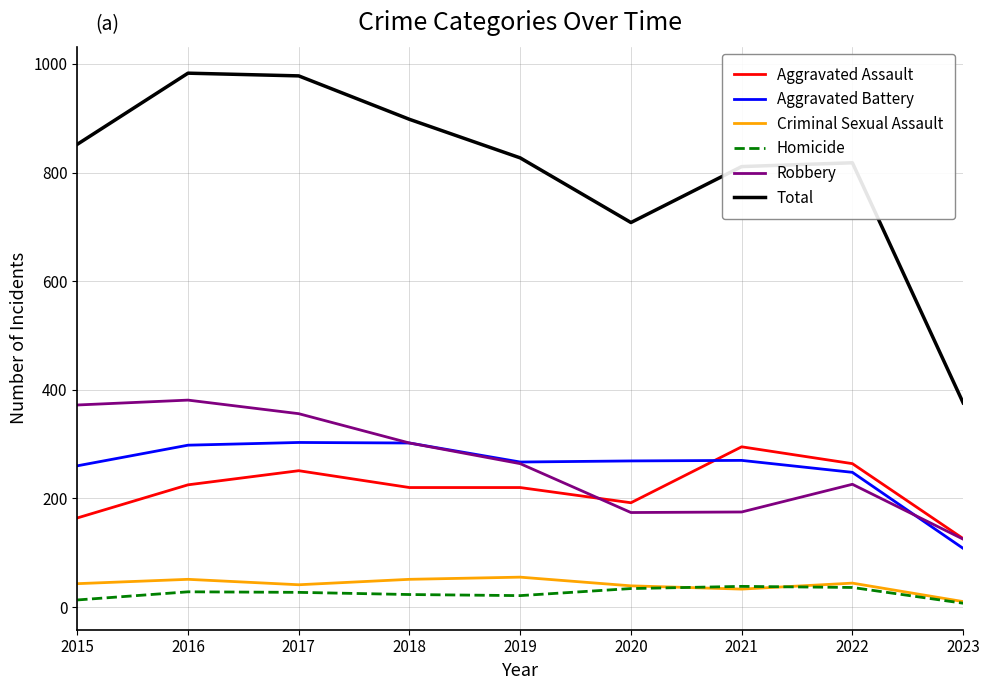

What is the minimum value for Aggravated Assault?

126